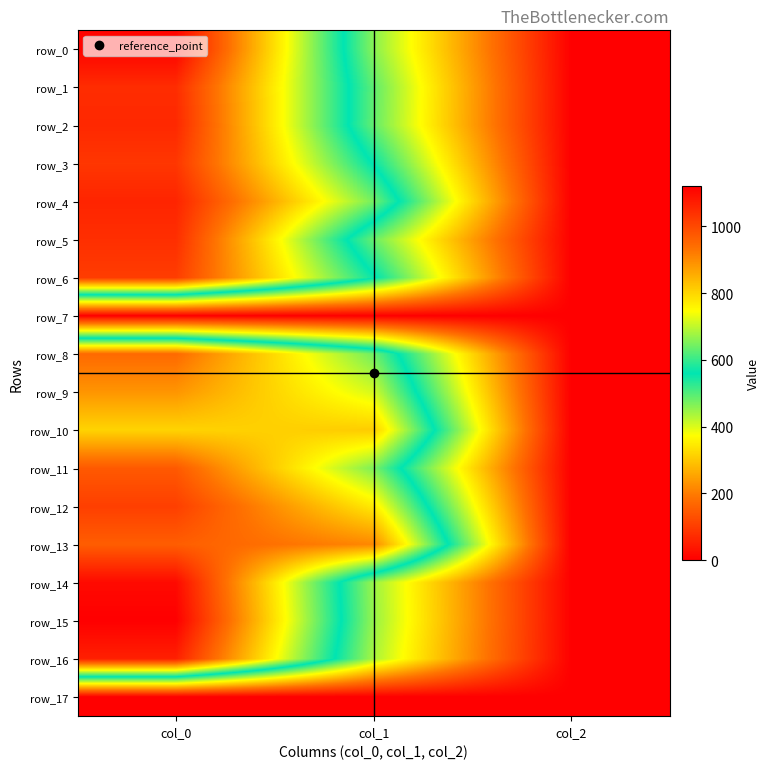

Is the value of row_2 at col_0 greater than the value of row_6 at col_2?

Yes